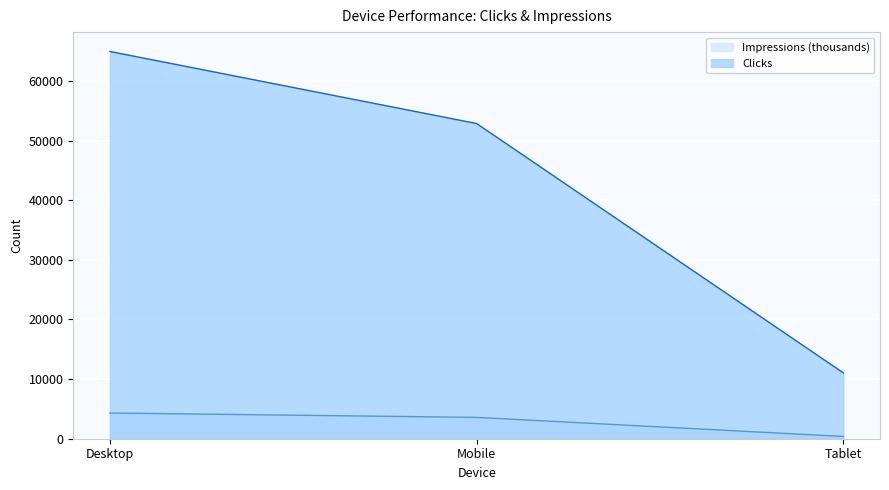

Does the chart display data point markers on the line(s)?

No